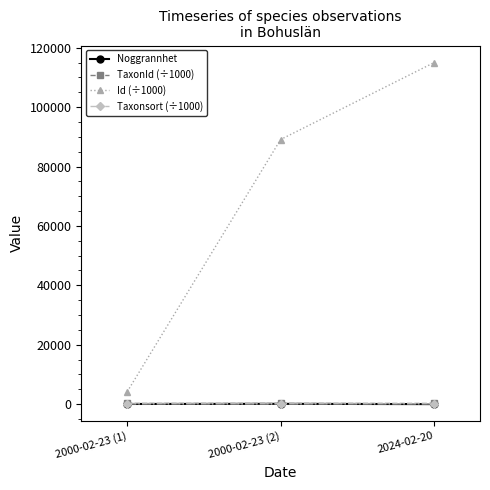

Which series has the largest range (max minus min)?

Id (÷1000)